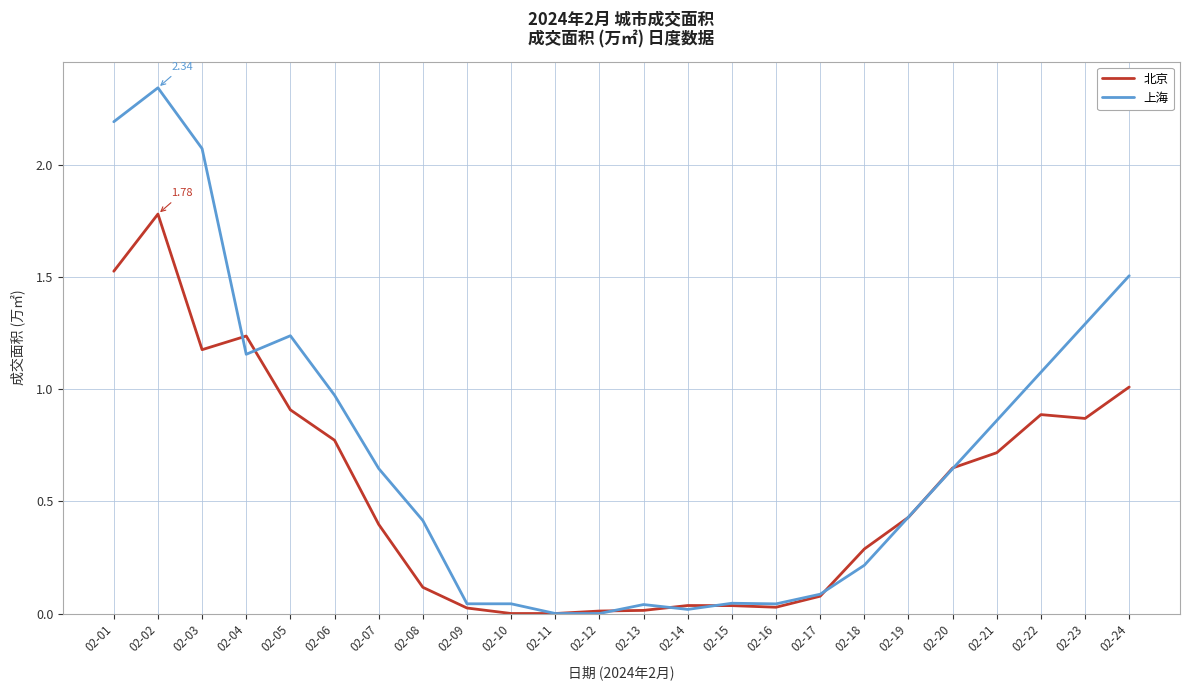

Where do 北京 and 上海 first cross each other?

02-03 and 02-04